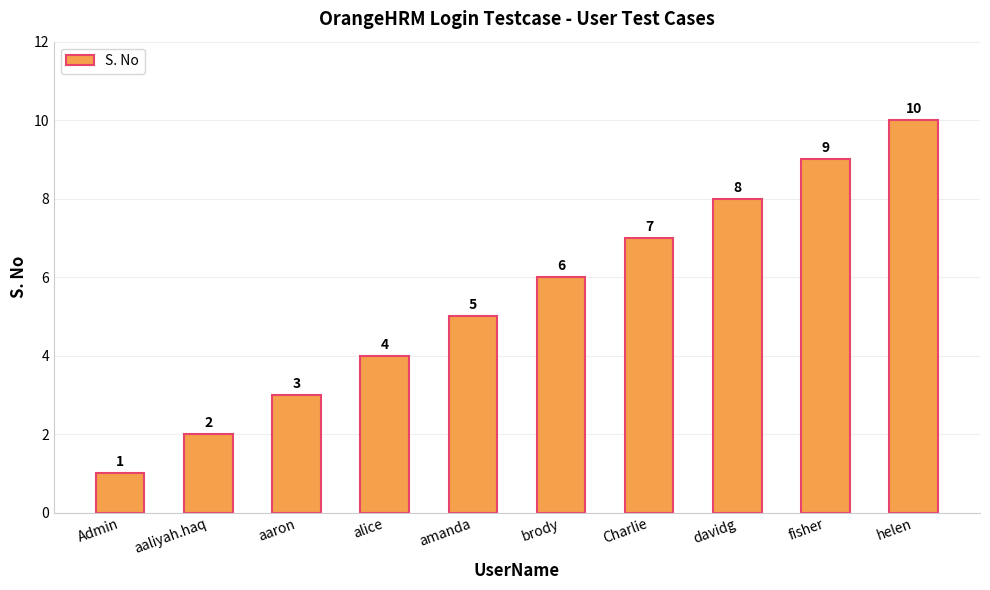

List the labels in order of value, smallest first.

Admin, aaliyah.haq, aaron, alice, amanda, brody, Charlie, davidg, fisher, helen